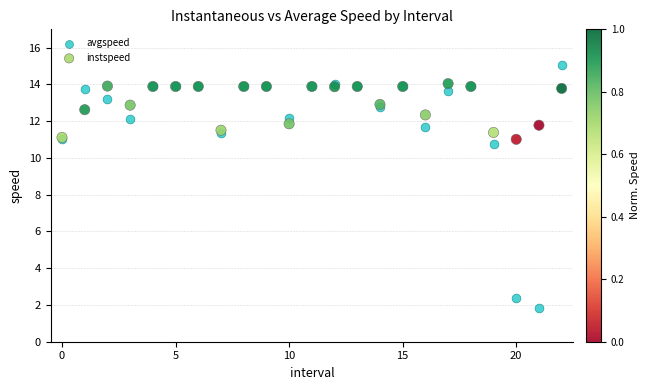

Which series has the widest spread of Y values?

avgspeed